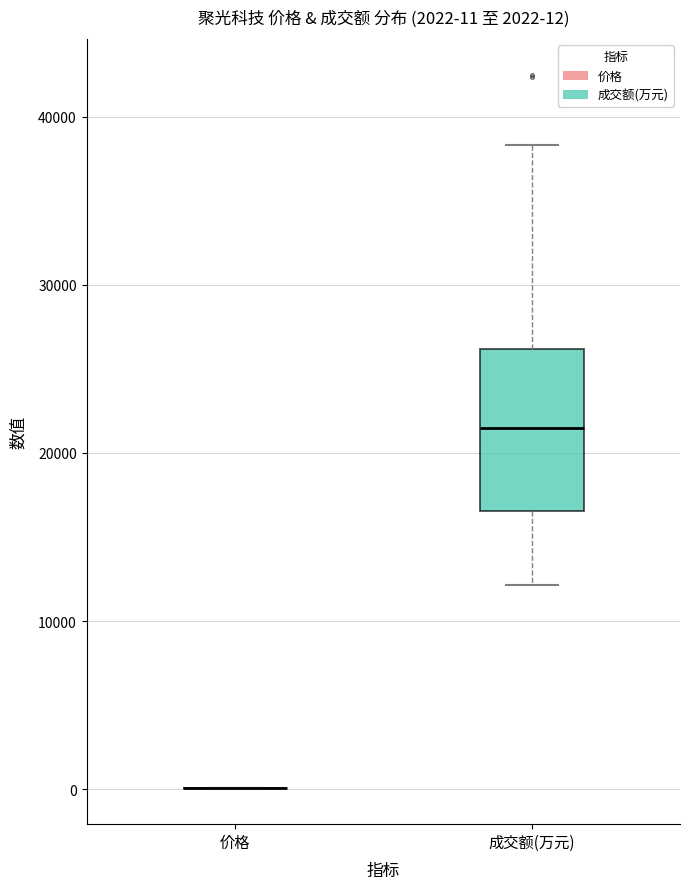

Which box is the tallest, from its lower edge to its upper edge?

成交额(万元)